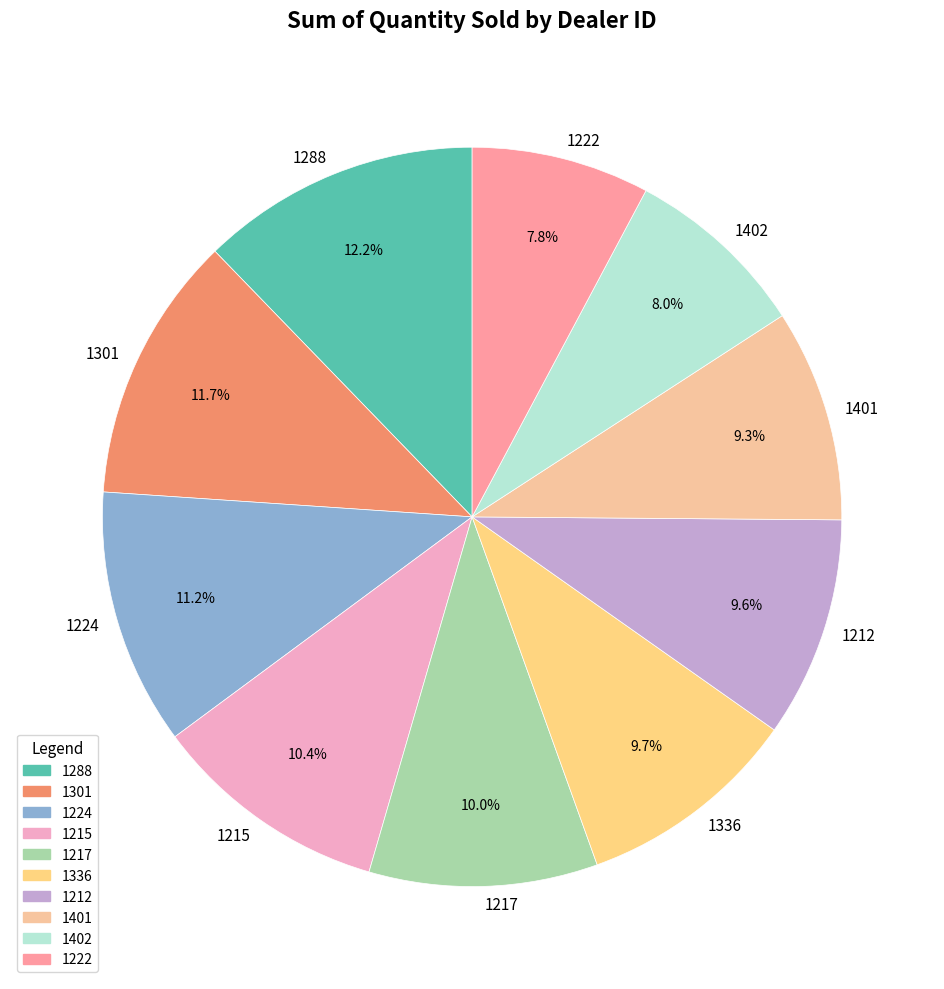

Which slice is the largest?

1288